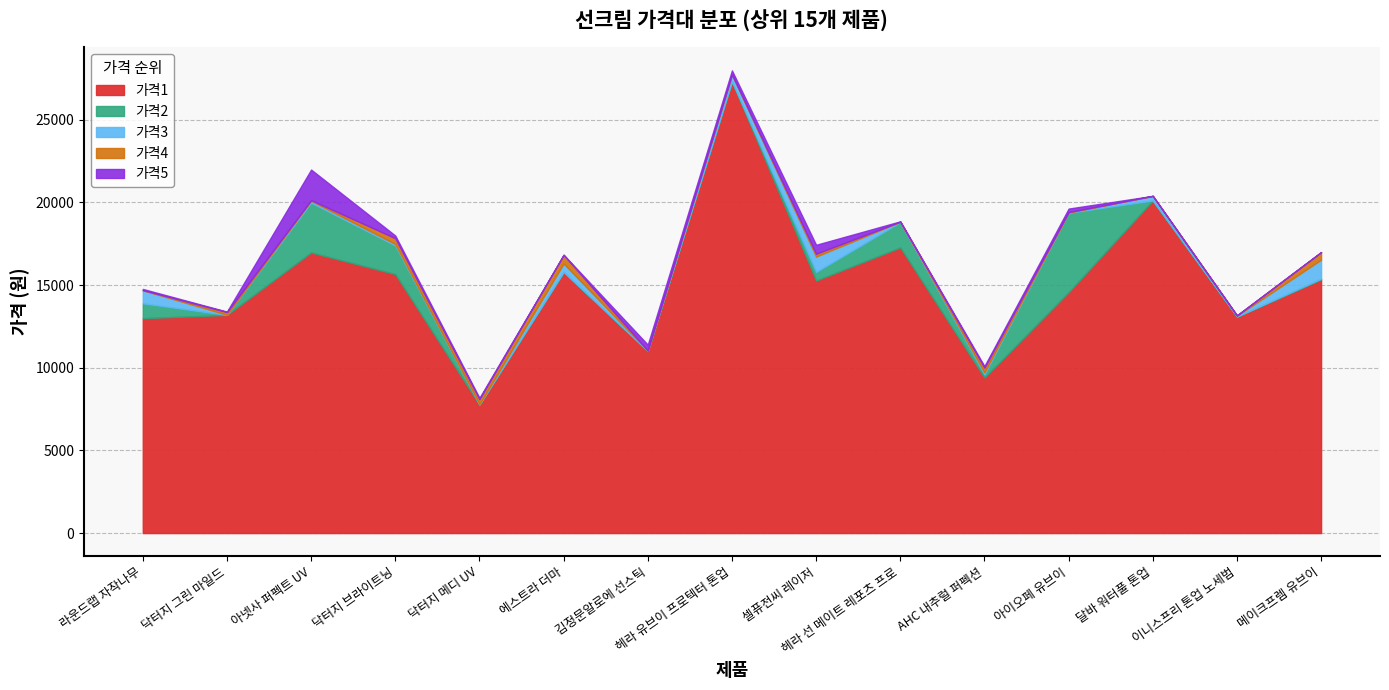

What is the maximum value for 가격1?

27320